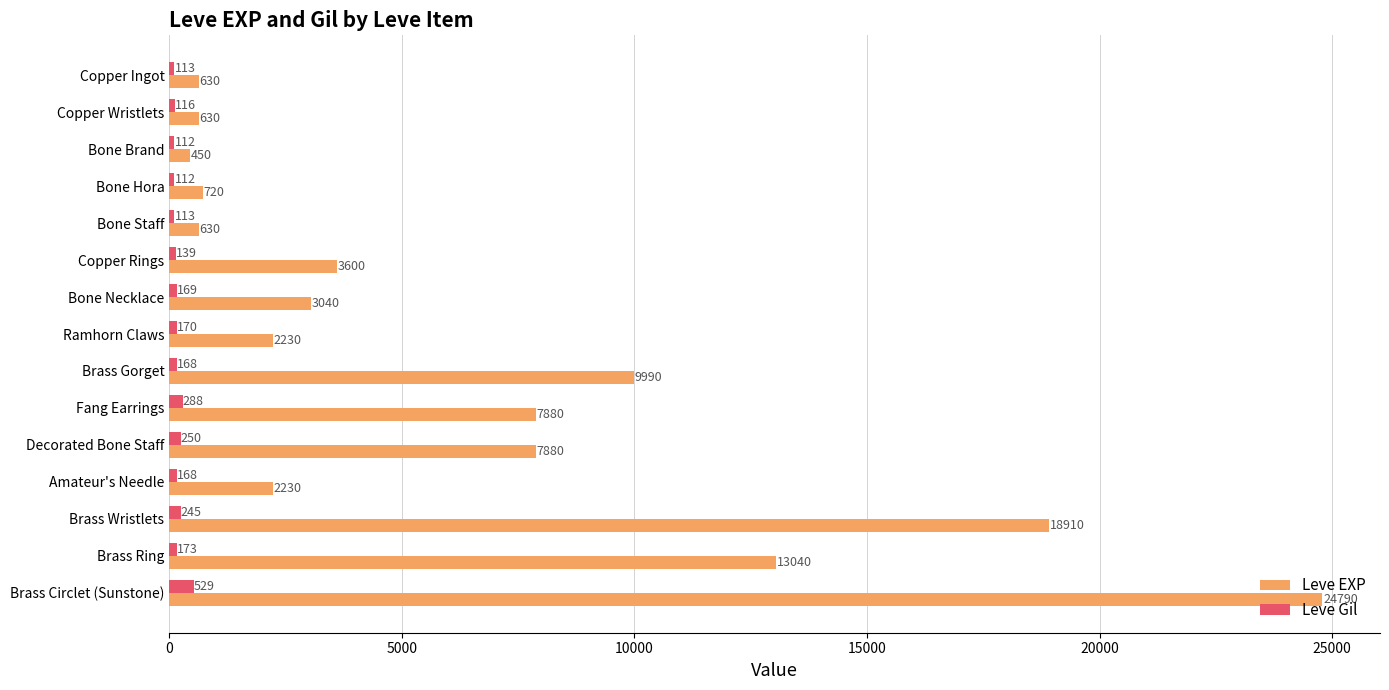

Rank the series by their maximum value, from lowest to highest.

Leve Gil, Leve EXP